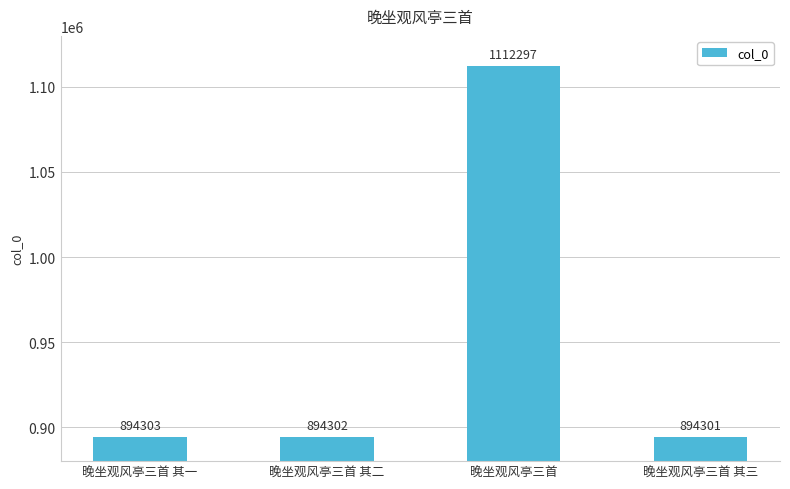

Count the number of data series in this chart.

1